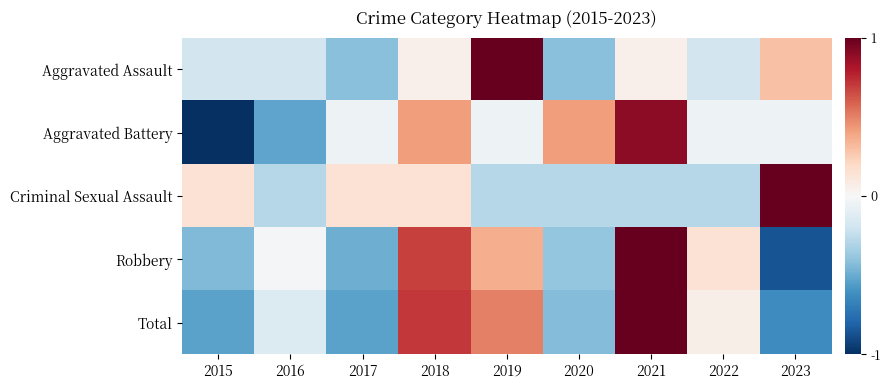

Reading left to right, transcribe all the data shown in this chart.

Aggravated Assault: 2015=-0.2	2016=-0.2	2017=-0.4	2018=0.1	2019=1.0	2020=-0.4	2021=0.1	2022=-0.2	2023=0.3
Aggravated Battery: 2015=-1.0	2016=-0.5	2017=-0.1	2018=0.4	2019=-0.1	2020=0.4	2021=0.9	2022=-0.1	2023=-0.1
Criminal Sexual Assault: 2015=0.1	2016=-0.3	2017=0.1	2018=0.1	2019=-0.3	2020=-0.3	2021=-0.3	2022=-0.3	2023=1.0
Robbery: 2015=-0.4	2016=-0.0	2017=-0.5	2018=0.7	2019=0.4	2020=-0.4	2021=1.0	2022=0.1	2023=-0.9
Total: 2015=-0.5	2016=-0.1	2017=-0.5	2018=0.7	2019=0.5	2020=-0.4	2021=1.0	2022=0.1	2023=-0.6